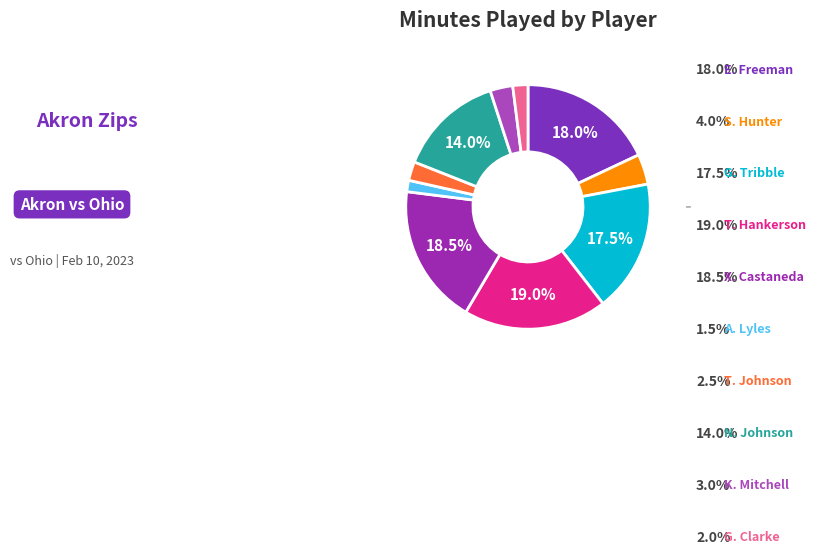

Count the number of slices in the pie.

10